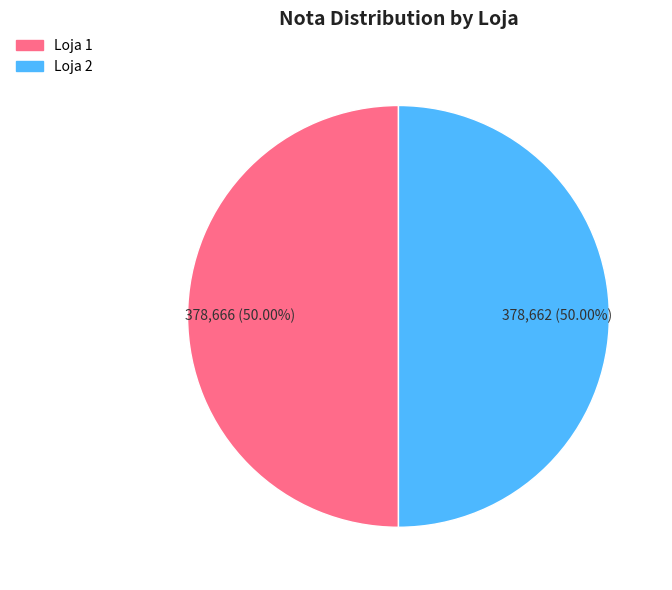

Is the sum of Loja 1 and Loja 2 greater than half?

Yes